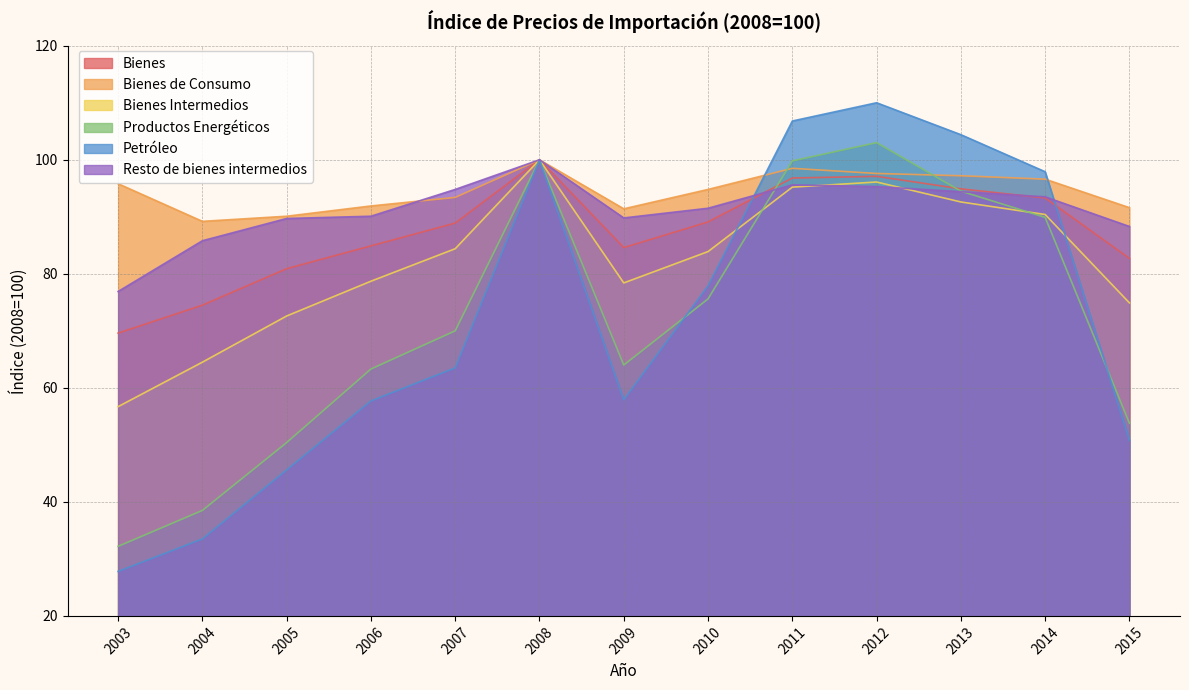

How many interior local peaks does the Bienes series have?

2